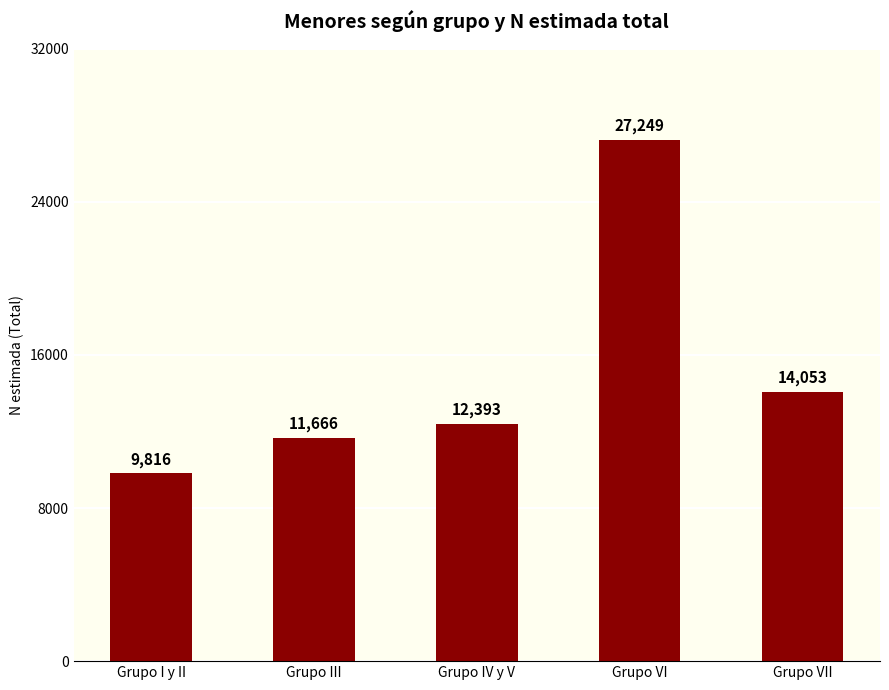

What is the maximum value shown in the chart?

27249